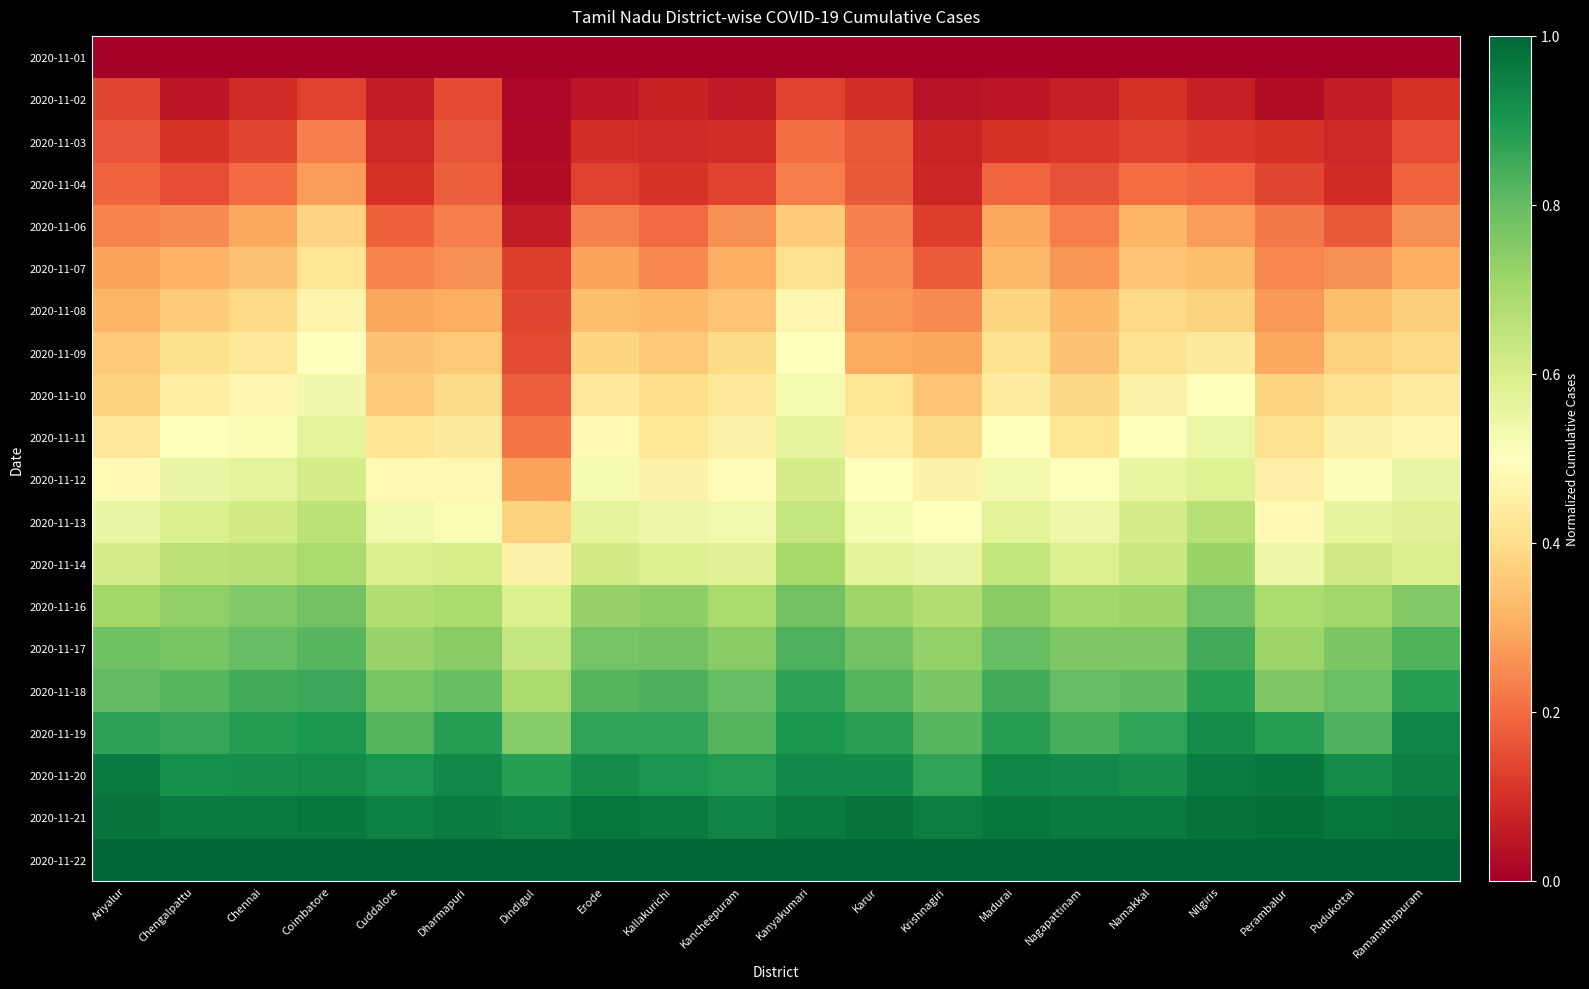

At Nagapattinam, list the series in order from largest to smallest.

2020-11-22, 2020-11-21, 2020-11-20, 2020-11-19, 2020-11-18, 2020-11-17, 2020-11-16, 2020-11-14, 2020-11-13, 2020-11-12, 2020-11-11, 2020-11-10, 2020-11-09, 2020-11-08, 2020-11-07, 2020-11-06, 2020-11-04, 2020-11-03, 2020-11-02, 2020-11-01